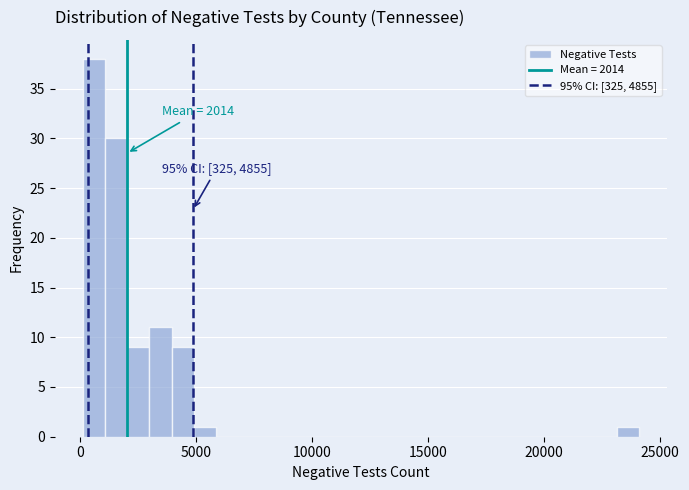

Around what value on the x-axis is the tallest bar? Give the approximate position of its centre, as read against the axis.

500